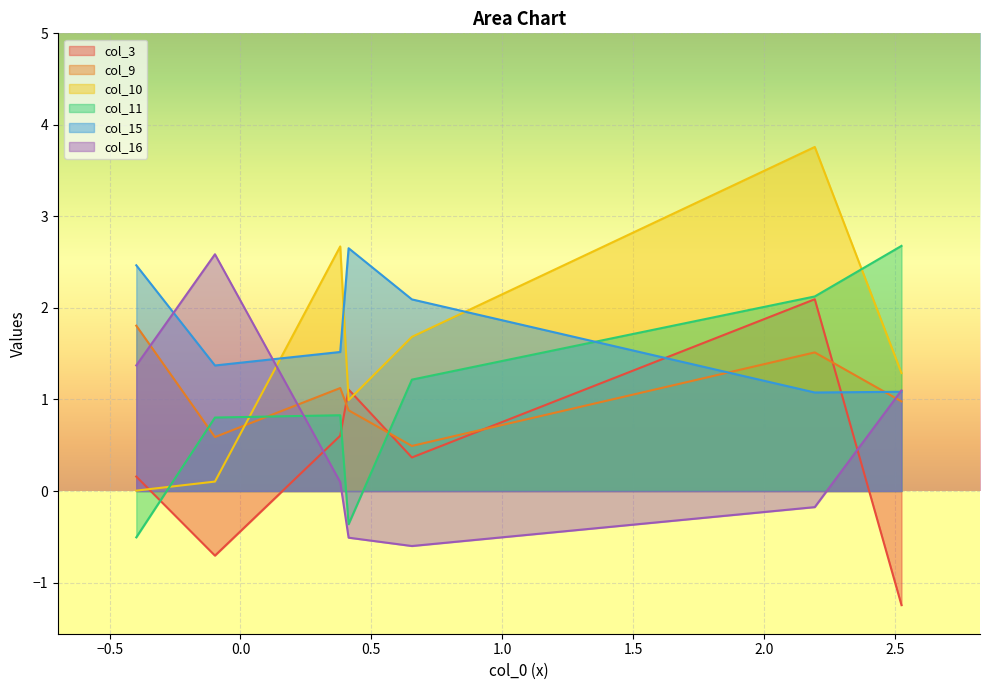

The col_11 series shows 0.5 at Row 3. True or false?

False